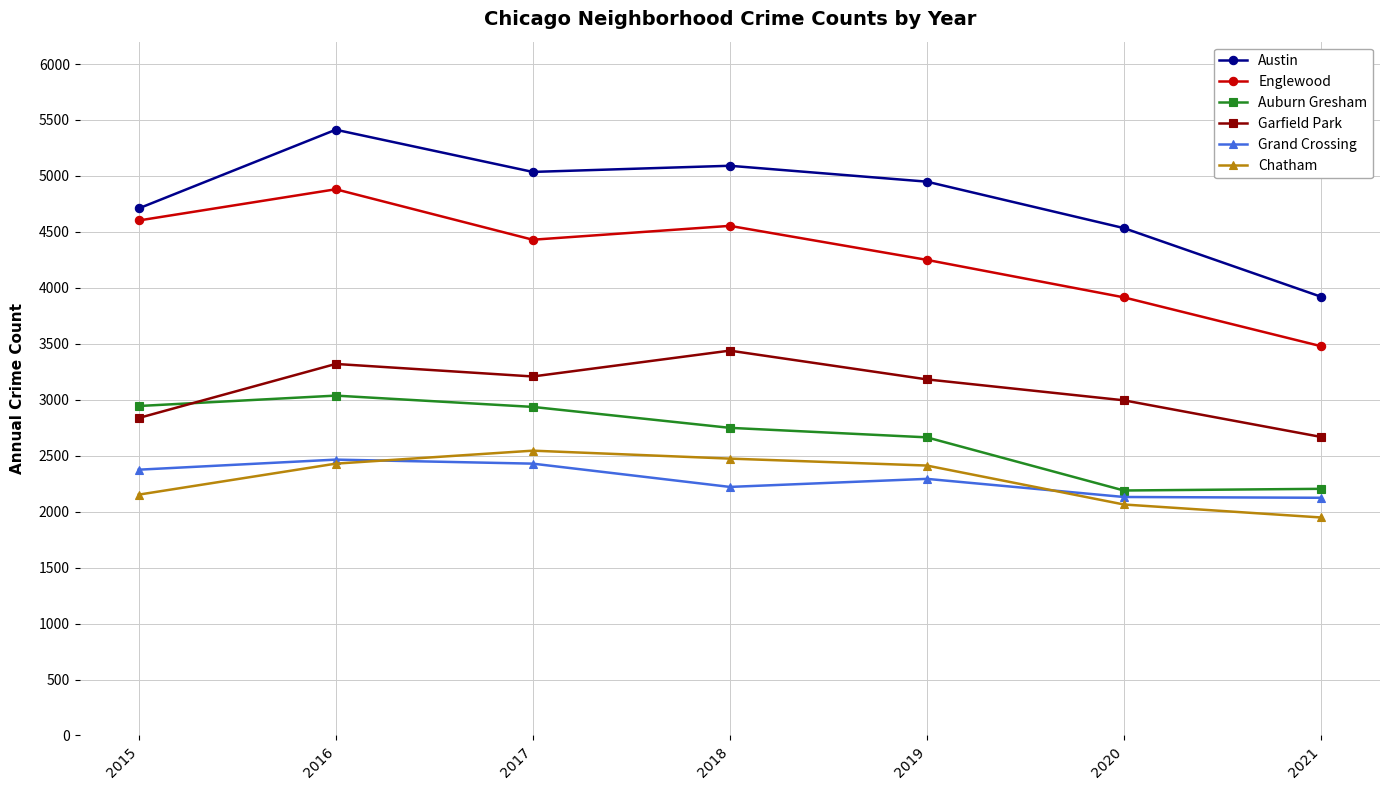

Rank the categories by Austin value from lowest to highest.

2021, 2020, 2015, 2019, 2017, 2018, 2016